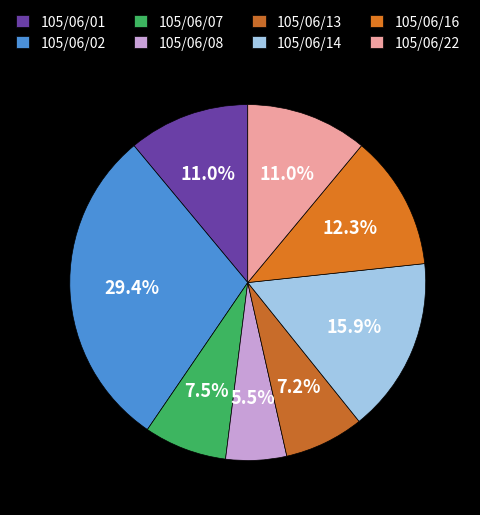

To the nearest percent, what is the difference between the largest and smallest slice percentages?

24%